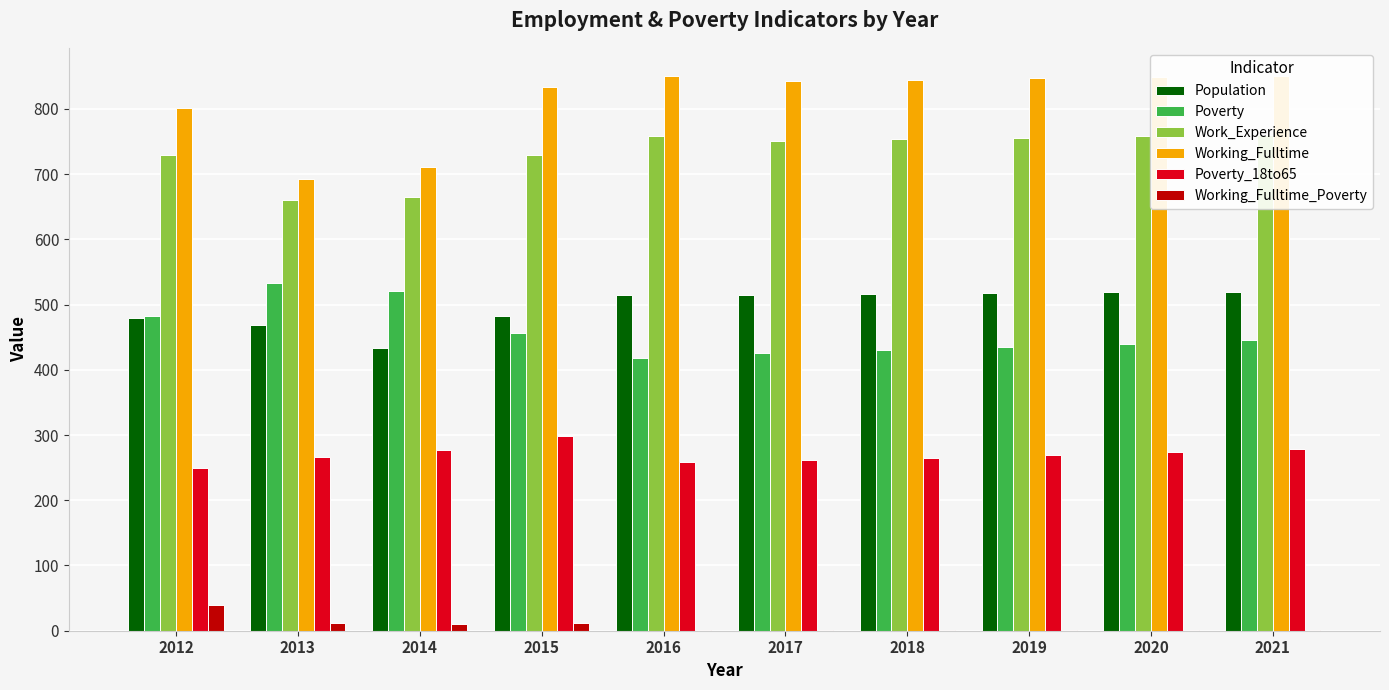

What is the difference between the maximum and minimum values in the Working_Fulltime series?

159